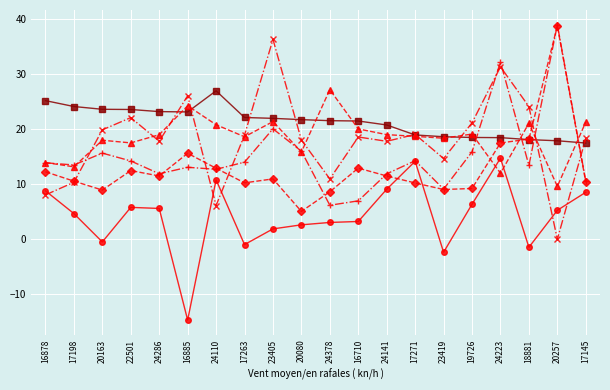

At which category is the sum across all series the highest?

24223